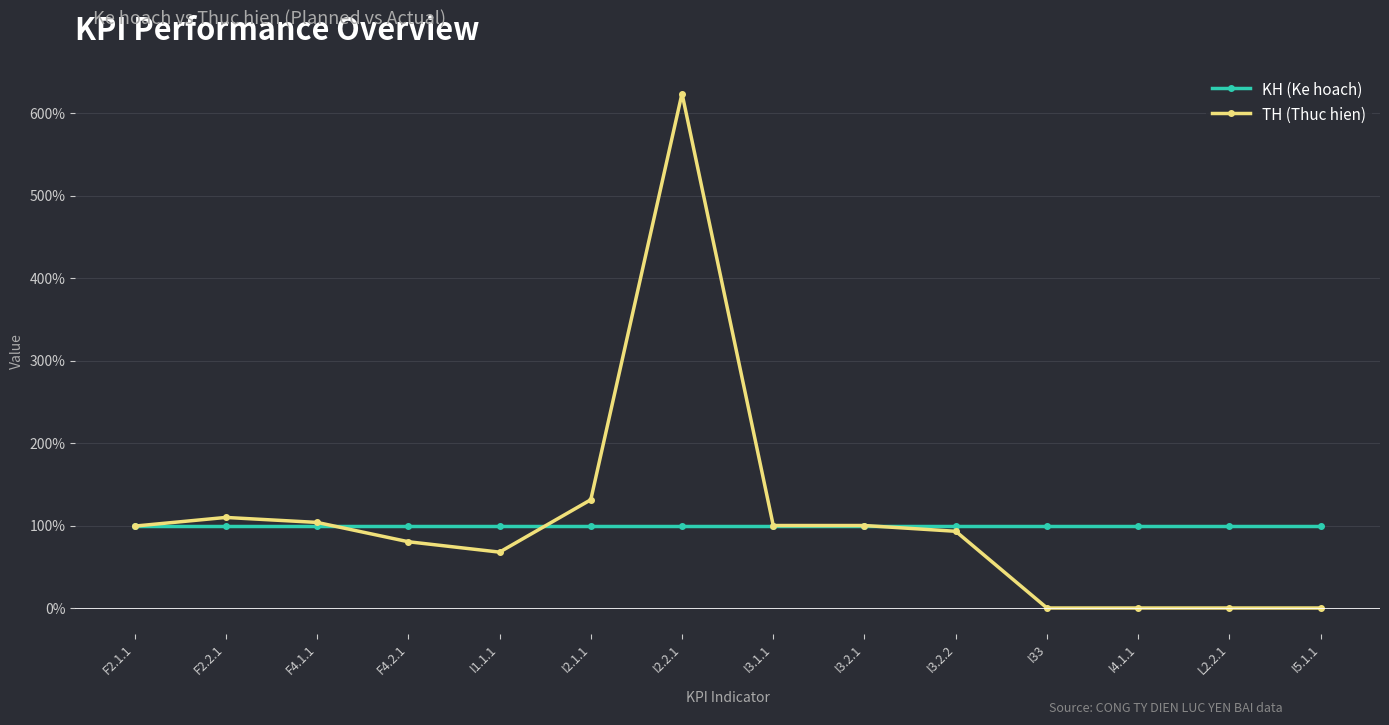

True or false: TH (Thuc hien) has a value of 191.4 at F2.2.1.

False